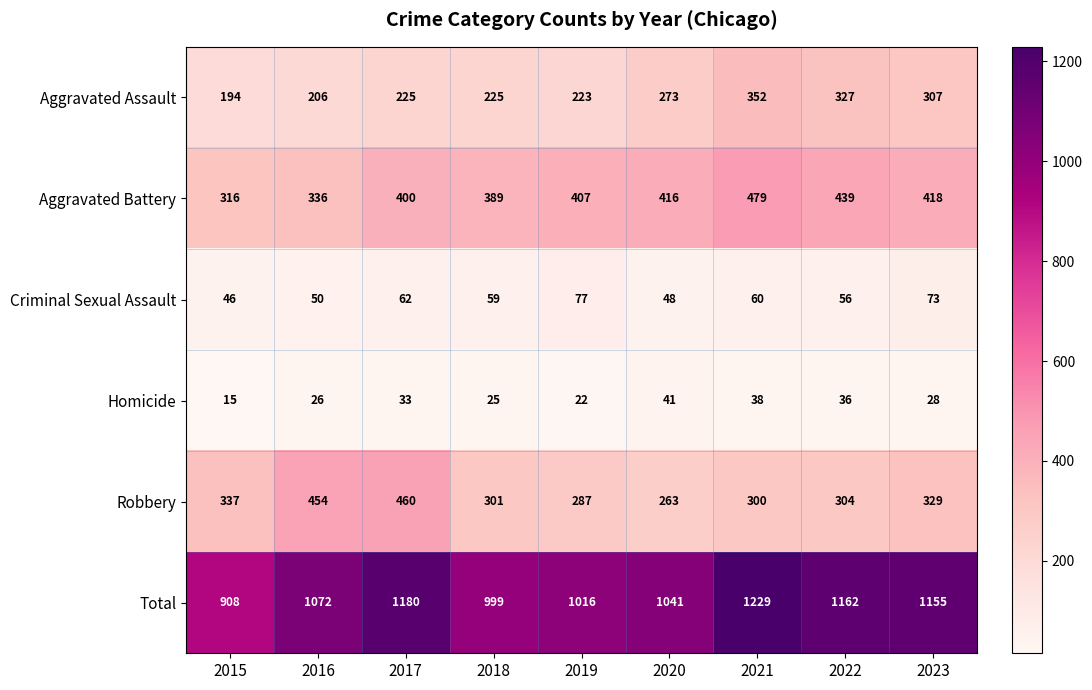

Which category has the lowest value across all series?

2015